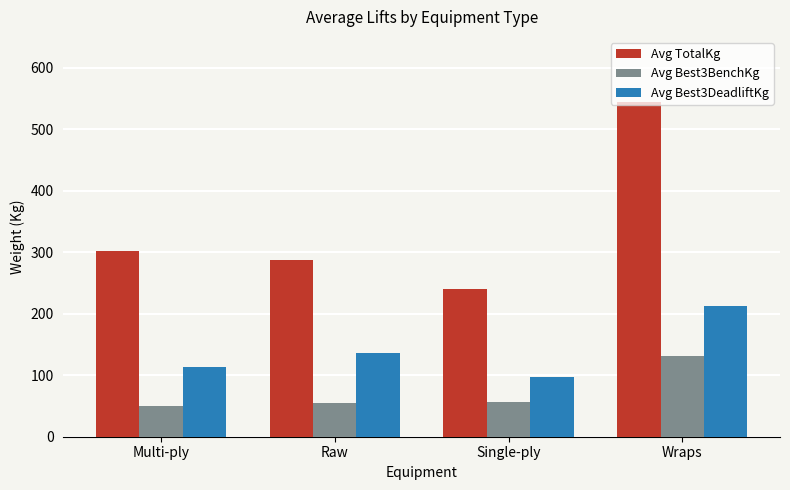

True or false: Avg Best3DeadliftKg has a value of 128.8 at Single-ply.

False